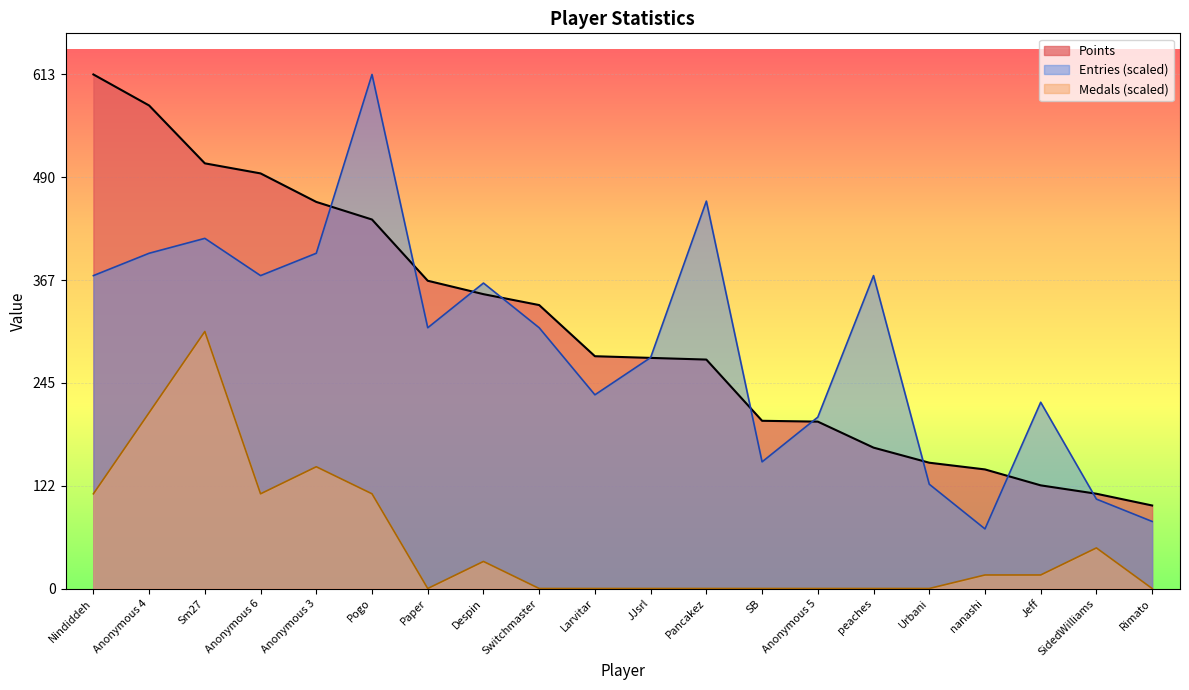

The Medals series shows 0.0 at SB. True or false?

True